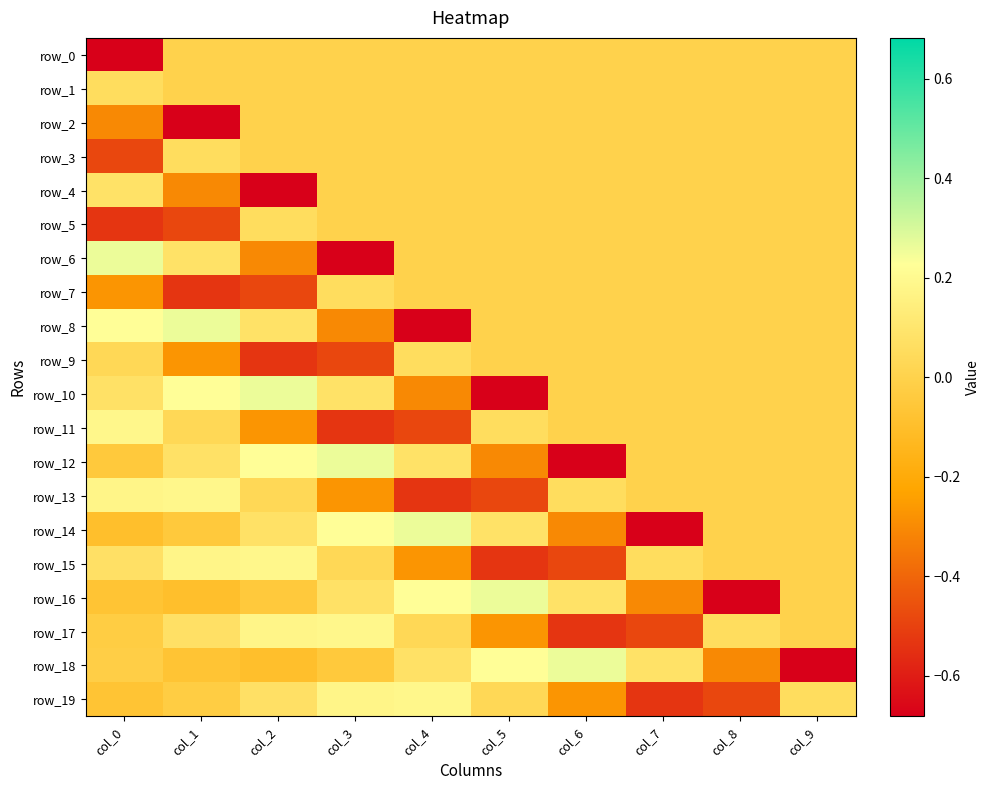

List the series in order of their peak value, lowest first.

row_0, row_2, row_1, row_3, row_5, row_7, row_9, row_4, row_11, row_13, row_15, row_17, row_19, row_6, row_8, row_10, row_12, row_14, row_16, row_18